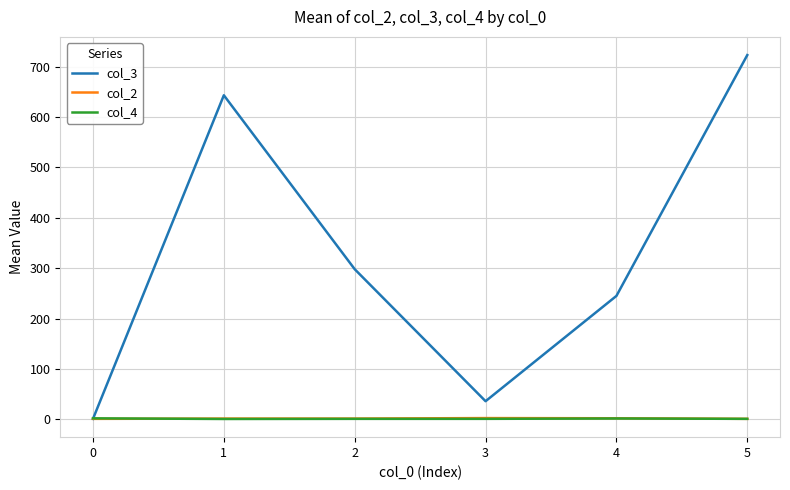

How many interior local valleys does the col_3 series have?

1